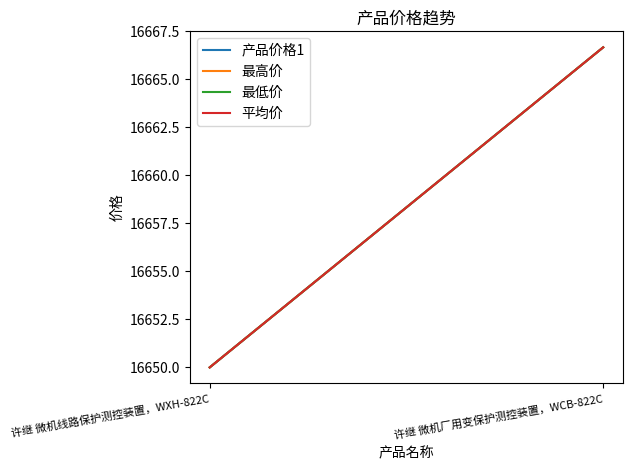

Reading left to right, list all the values displayed in this chart.

产品价格1: 16650.0	16666.7
最高价: 16650.0	16666.7
最低价: 16650.0	16666.7
平均价: 16650.0	16666.7